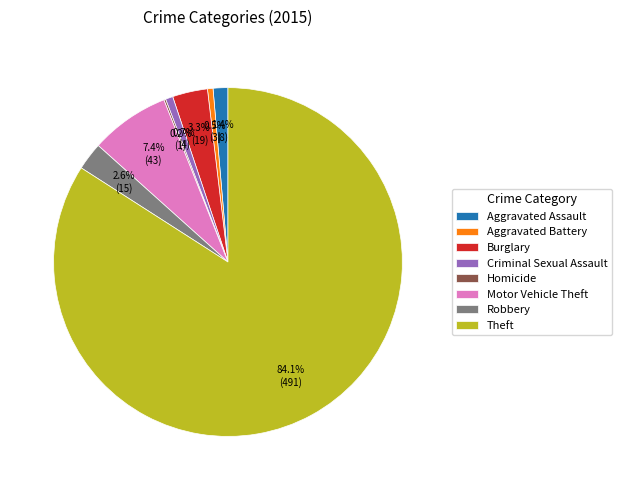

Is the sum of Robbery and Theft greater than half?

Yes